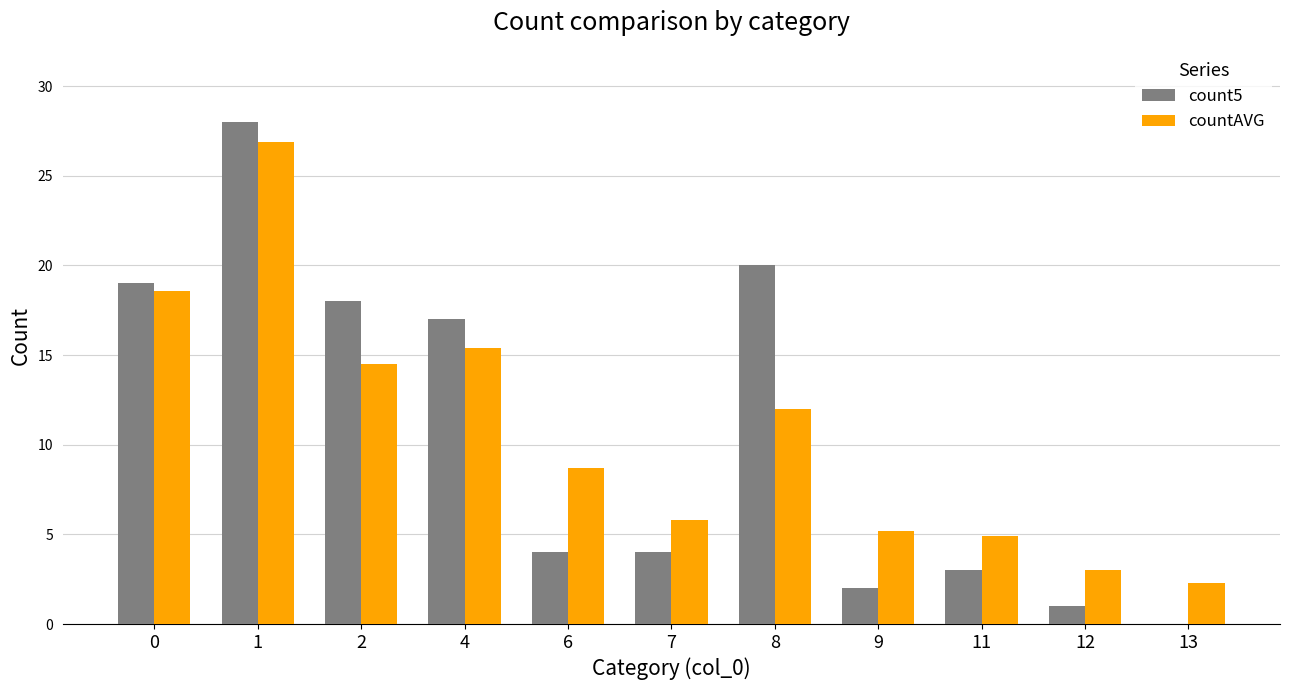

The count5 series shows 1.0 at 11. True or false?

False